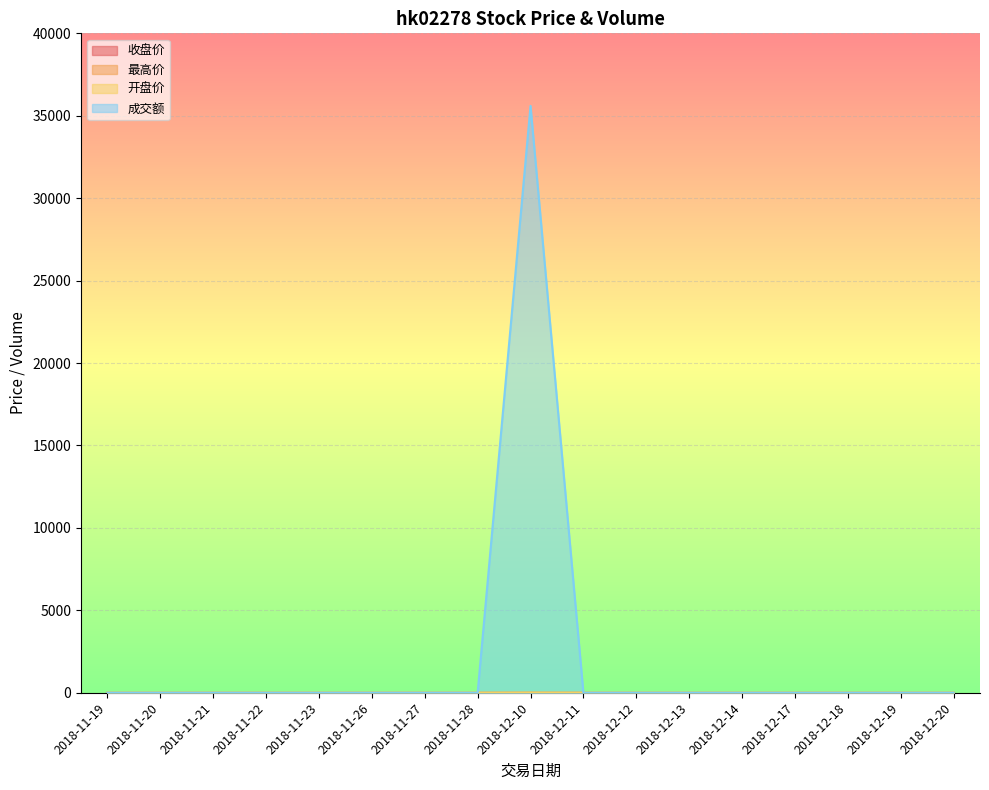

At how many categories does at least one series exceed 964?

1